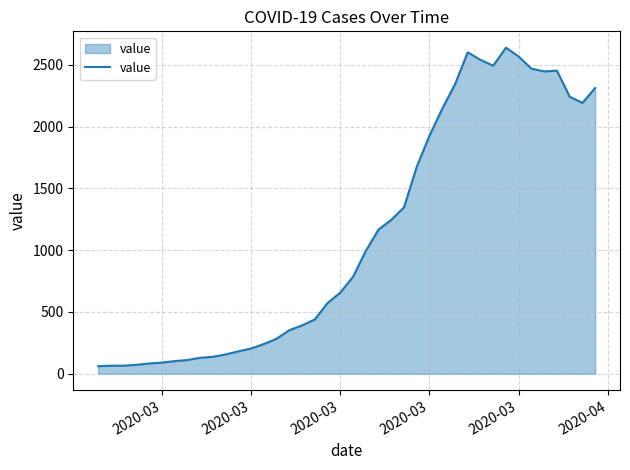

What is the difference between the maximum and minimum values?

2577